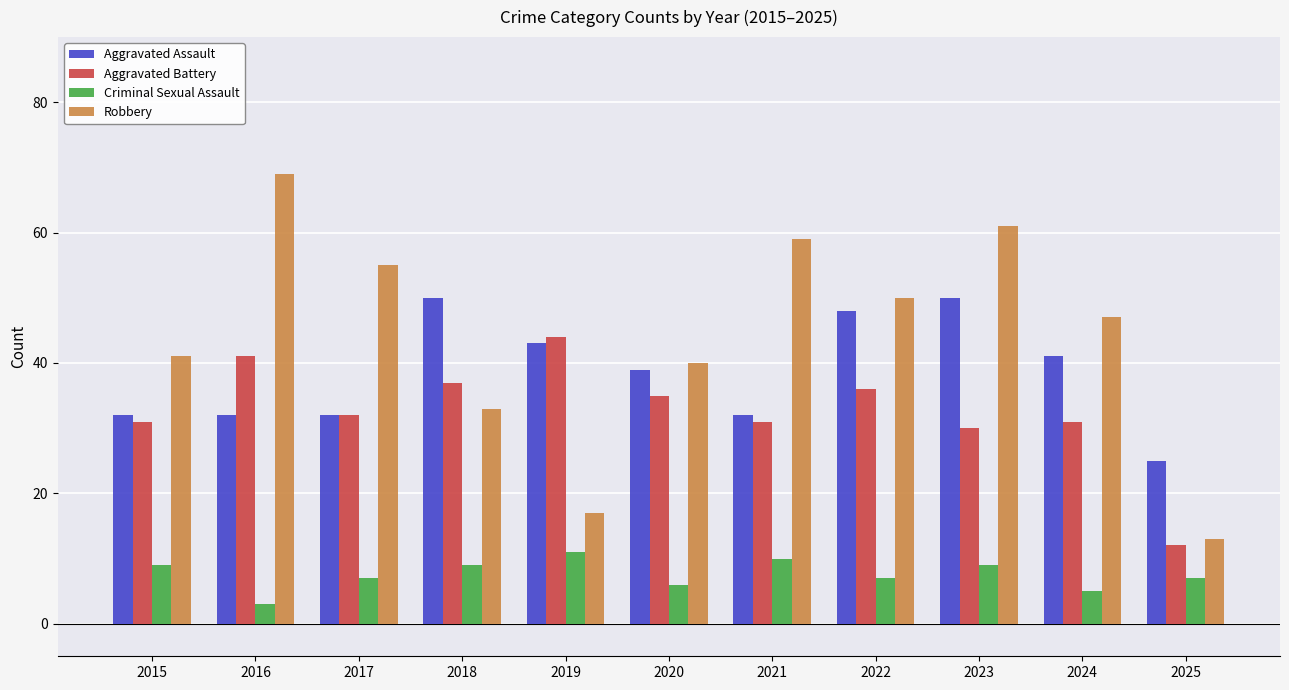

What is the difference between the second highest and second lowest values in the Aggravated Assault series?

18